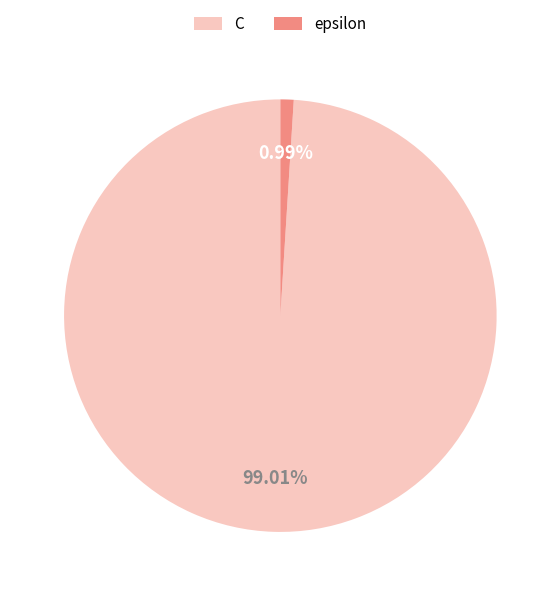

Is there a majority slice in this chart?

Yes